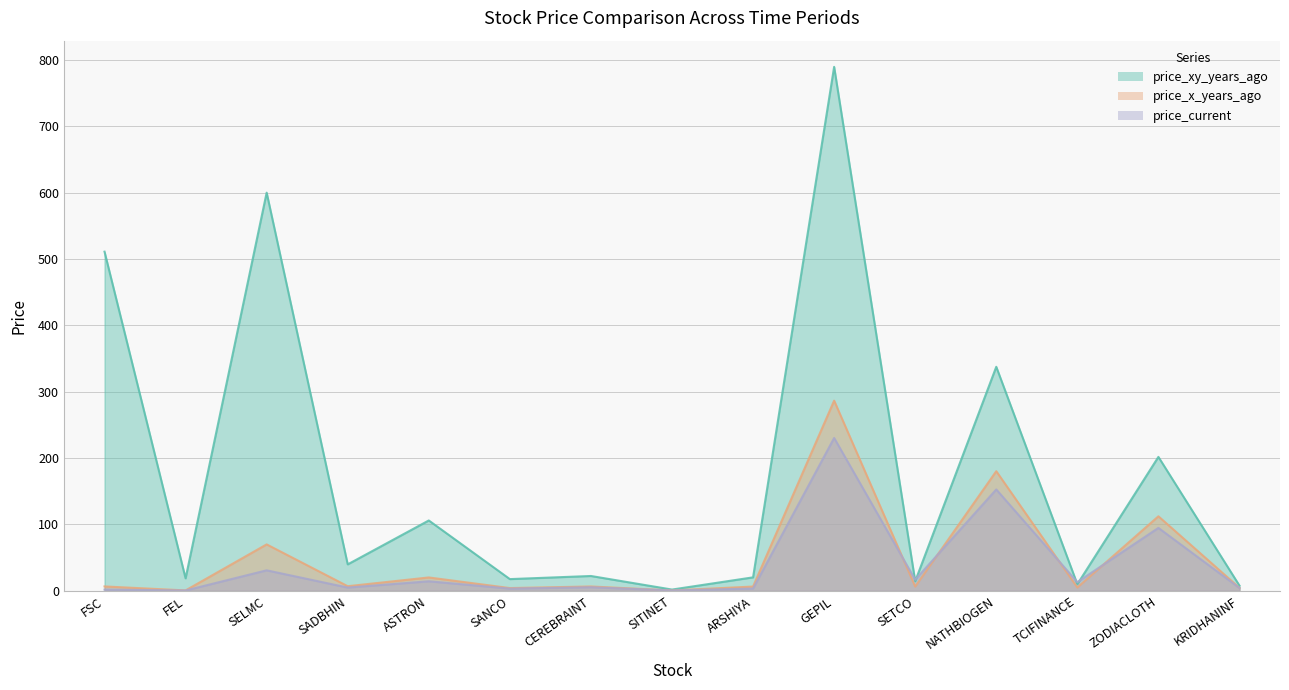

What is the label of the 12th point from the left?

NATHBIOGEN